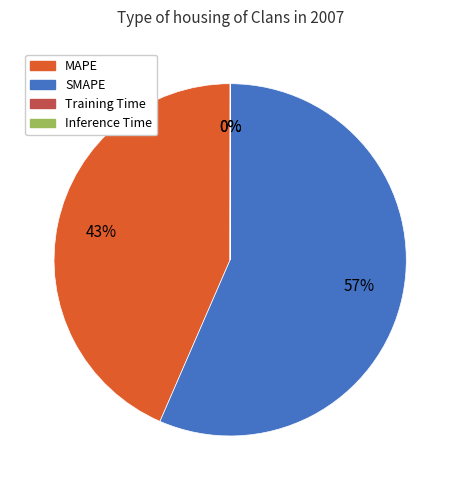

Is it true that MAPE is 35% of the pie?

False